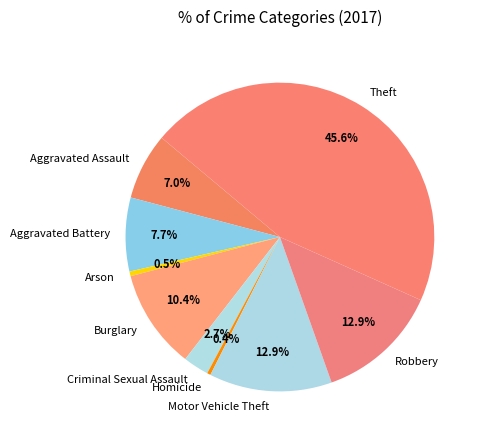

To the nearest percent, what is the combined percentage of Criminal Sexual Assault and Homicide?

3%